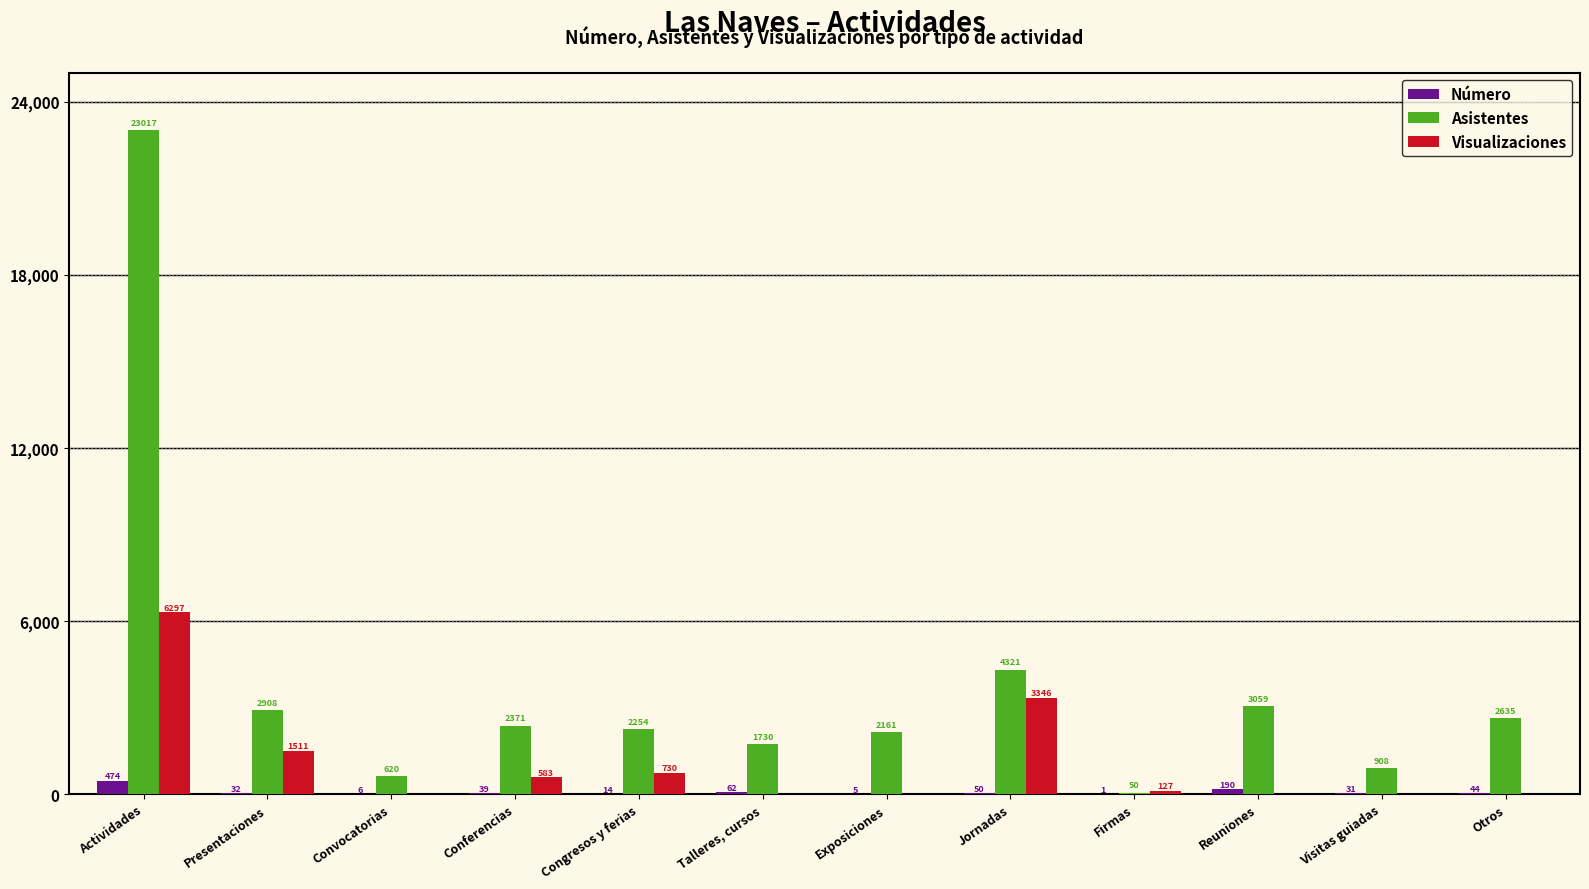

Which label corresponds to the largest value in the chart?

Actividades